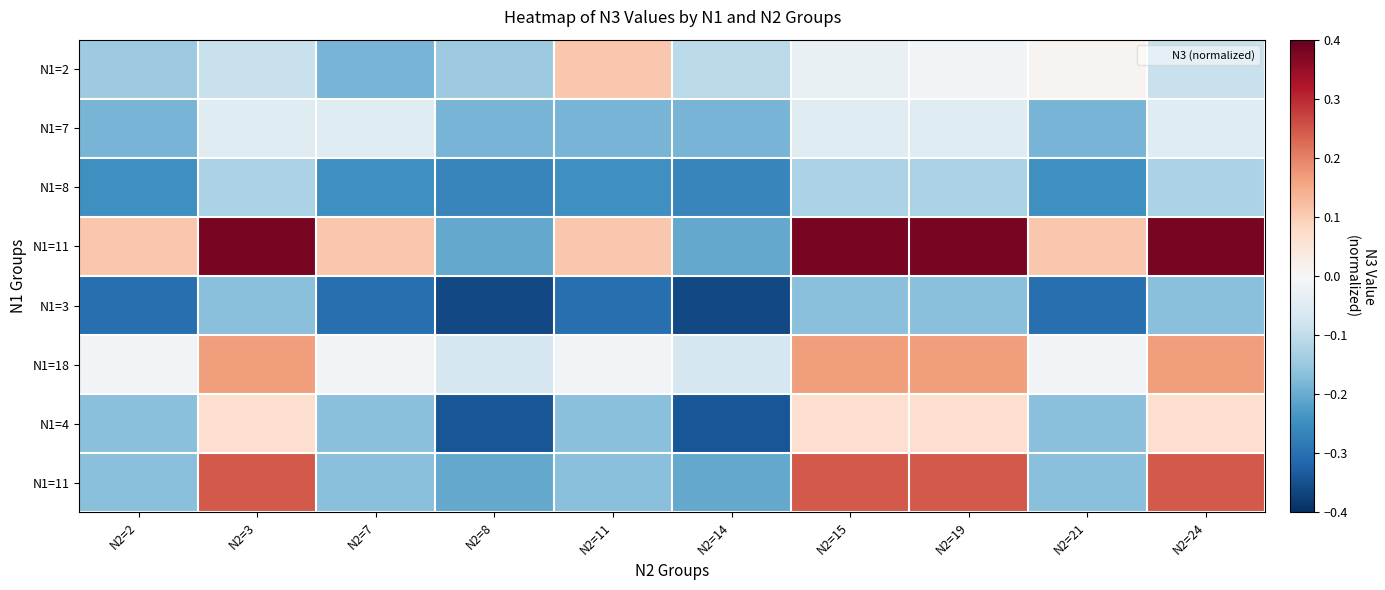

What is the difference between the highest and lowest values at N2=2?

0.4